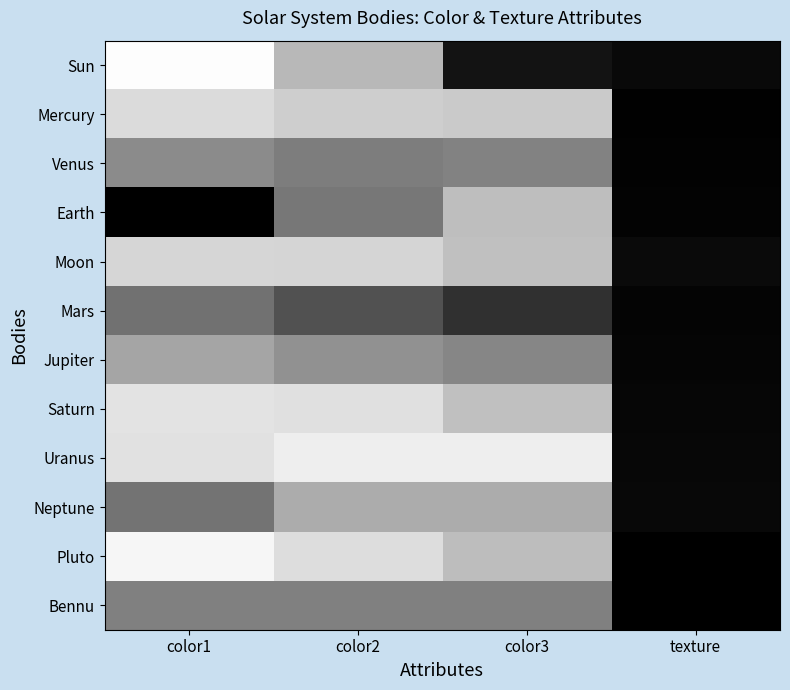

At texture, list the series in order from largest to smallest.

Moon, Sun, Neptune, Uranus, Saturn, Jupiter, Mars, Earth, Venus, Mercury, Pluto, Bennu